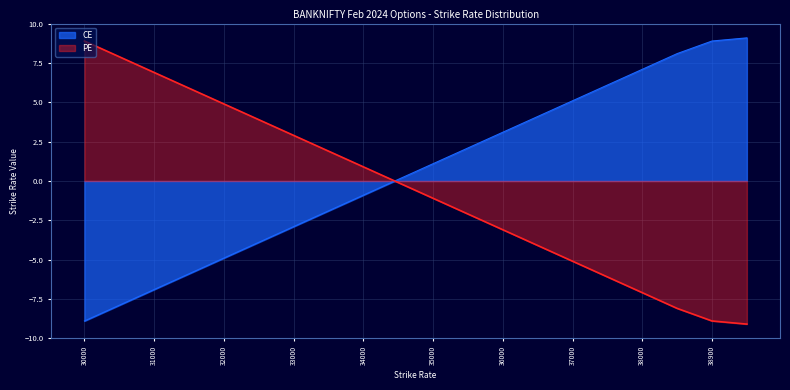

How many lines are shown in the chart?

2